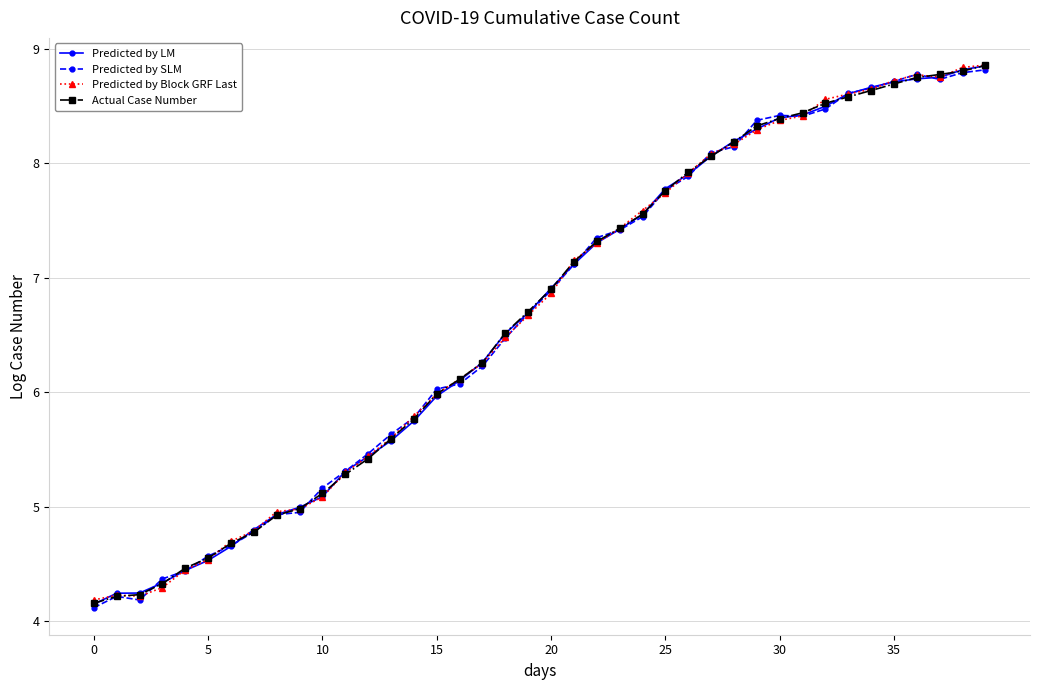

What is the value of the Actual Case Number point at the 8th from the left?

4.8